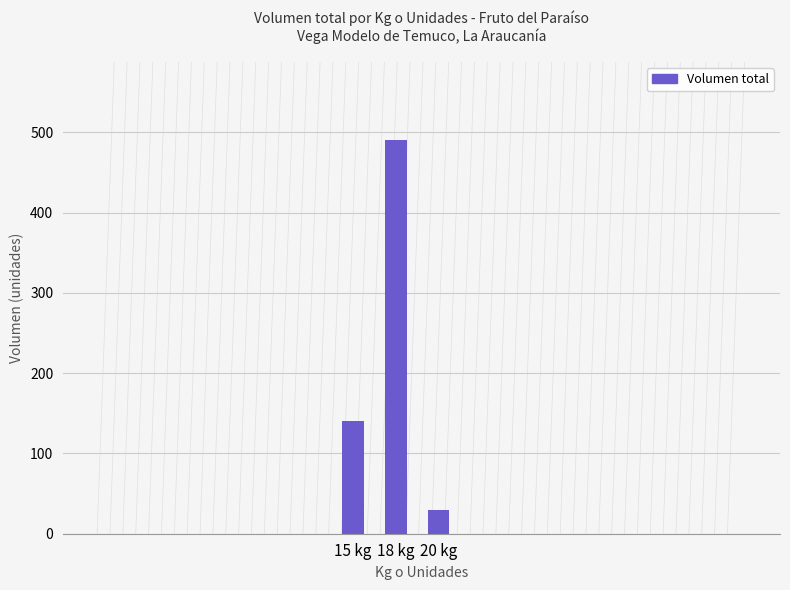

What is the value of the 3rd bar from the left?

30